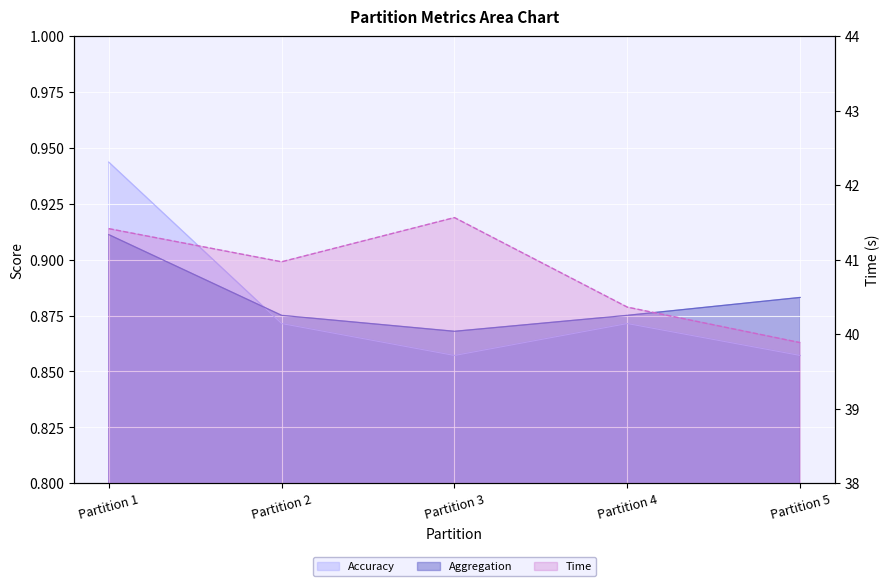

In Aggregation, how many points are lower than both neighbors (excluding endpoints)?

1